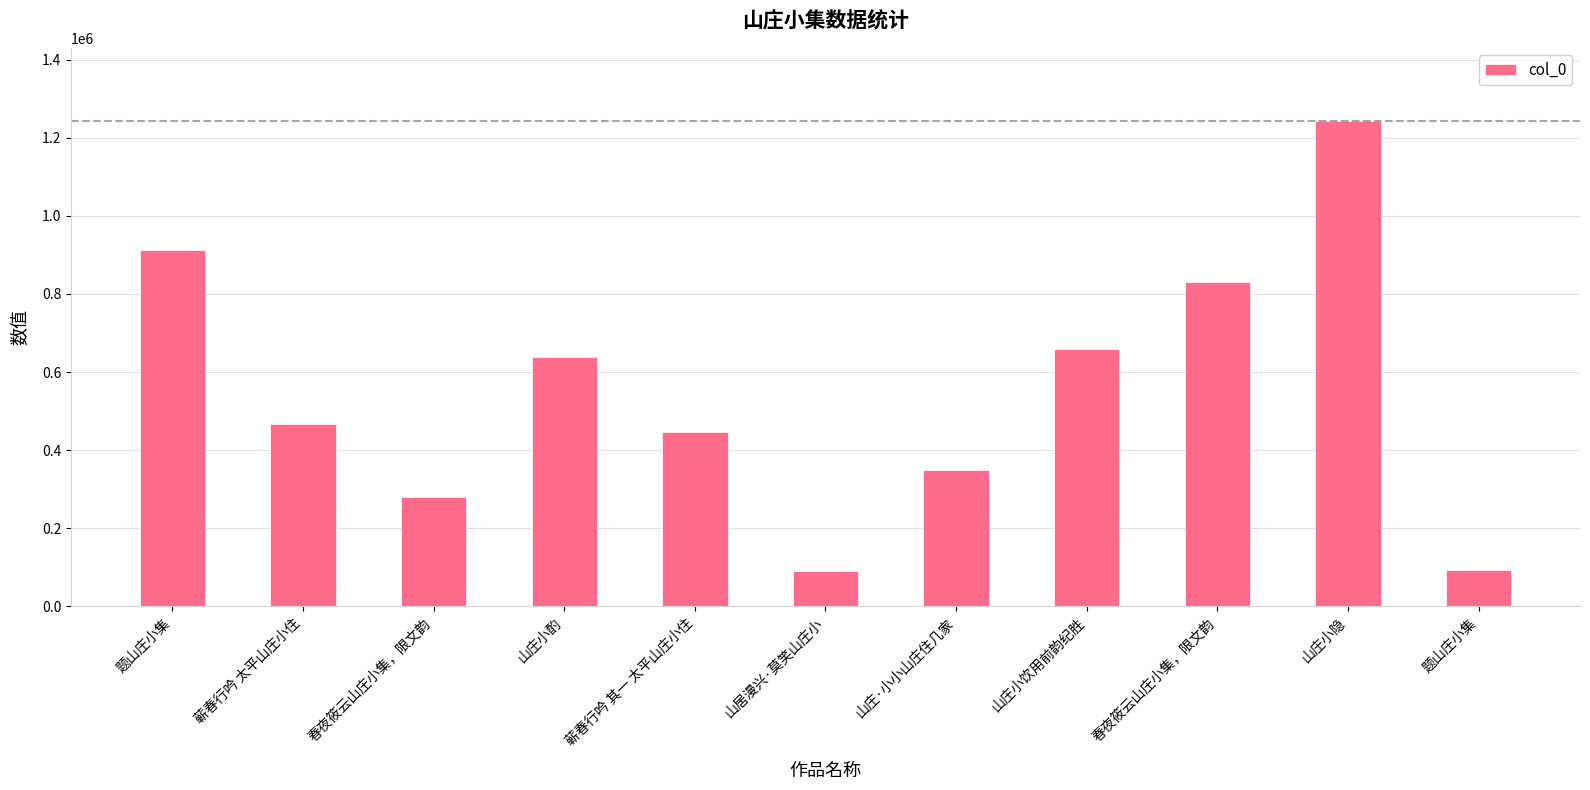

Reading left to right, list all the values displayed in this chart.

题山庄小集=913823	蕲春行吟 太平山庄小住=467145	春夜筱云山庄小集，限文韵=280855	山庄小酌=639790	蕲春行吟 其一 太平山庄小住=445356	山居漫兴·莫笑山庄小=91040	山庄·小小山庄住几家=350002	山庄小饮用前韵纪胜=660347	春夜筱云山庄小集，限文韵=831839	山庄小隐=1243828	题山庄小集=94069